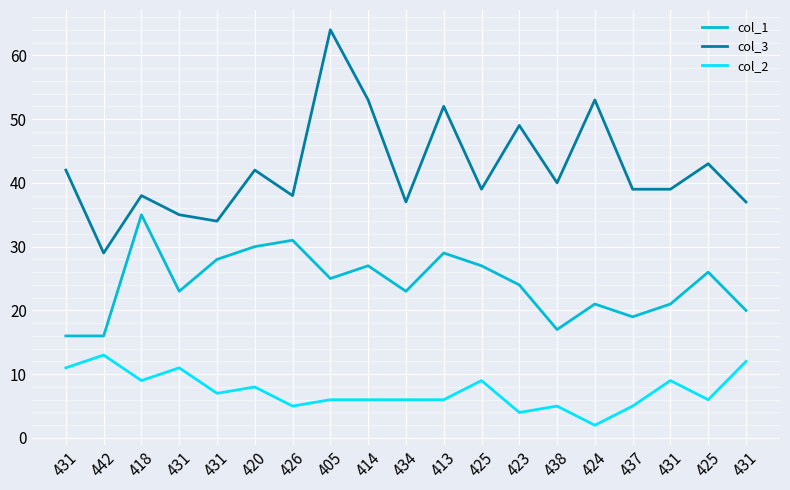

What is the spread (max minus min) of values at 424?

51